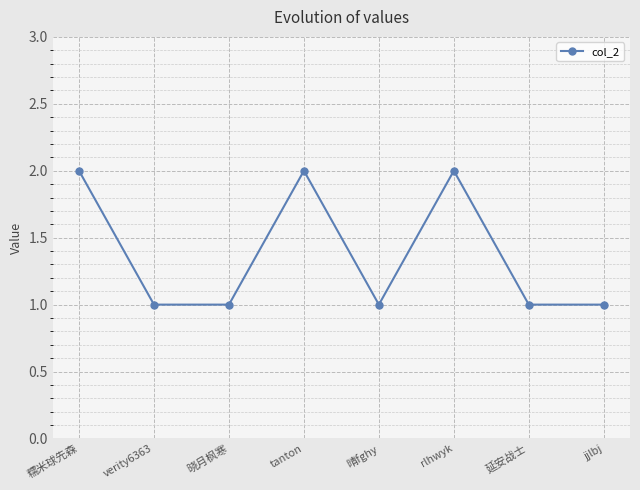

Does the chart have visible grid lines?

Yes